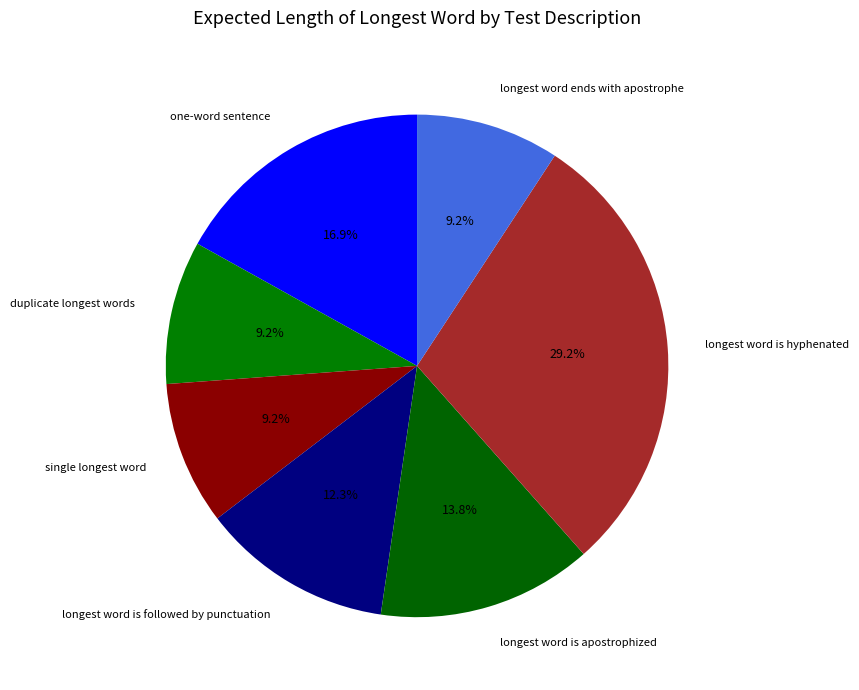

Which slice is the largest?

longest word is hyphenated